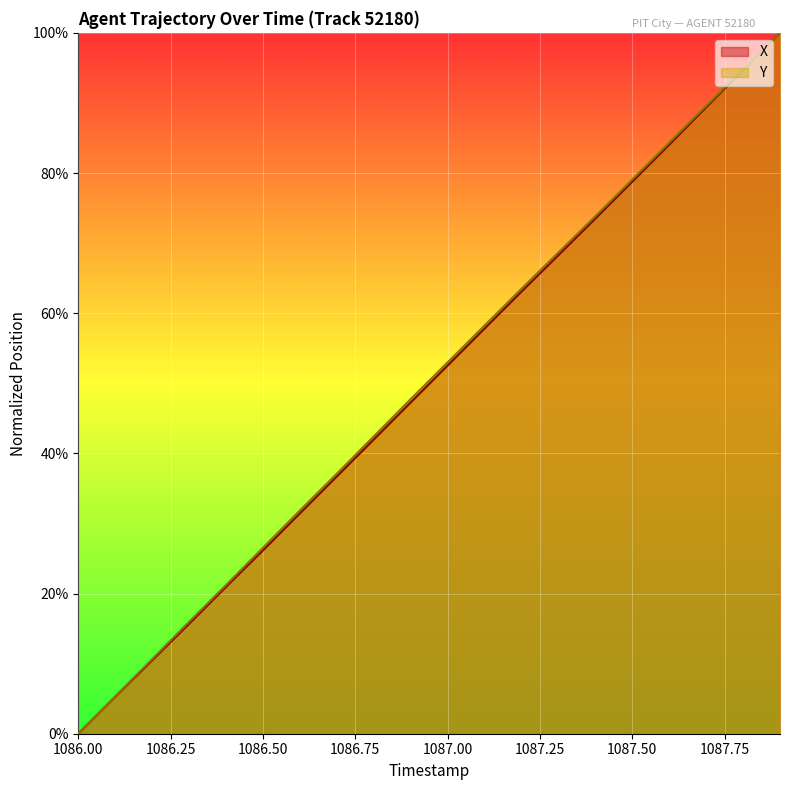

True or false: X has more than 2 interior local peaks.

False